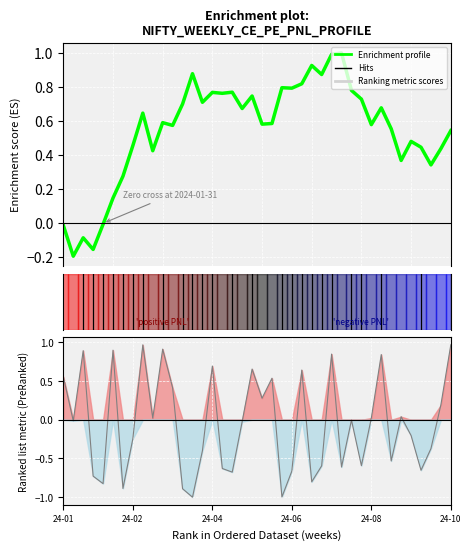

Read the value at 17.

0.8